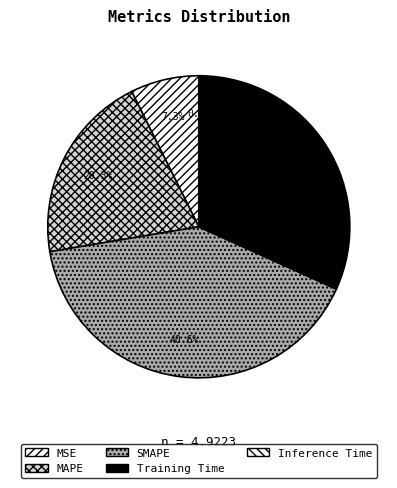

Does MSE represent more than half of the total?

No